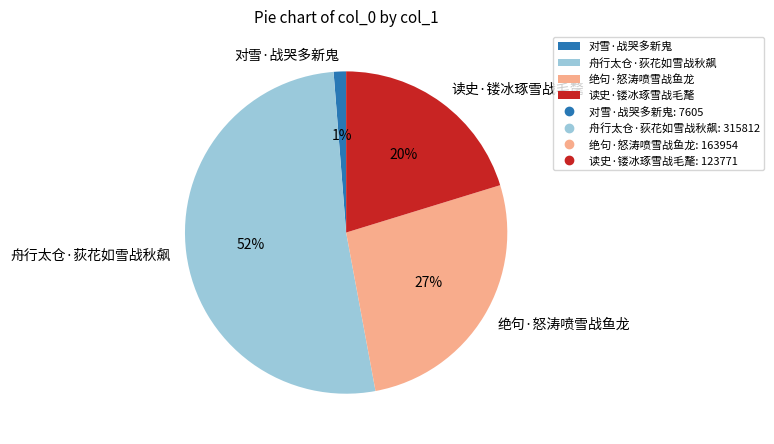

What is the ratio of the value at 读史·镂冰琢雪战毛氂 to the value at 舟行太仓·荻花如雪战秋飙?

0.4